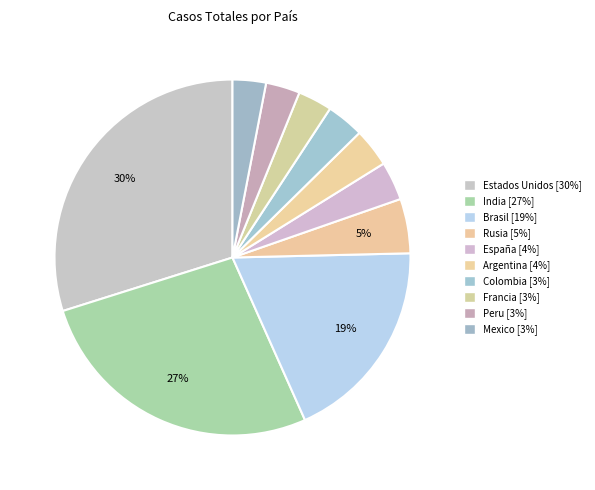

How many slices are in this pie chart?

10